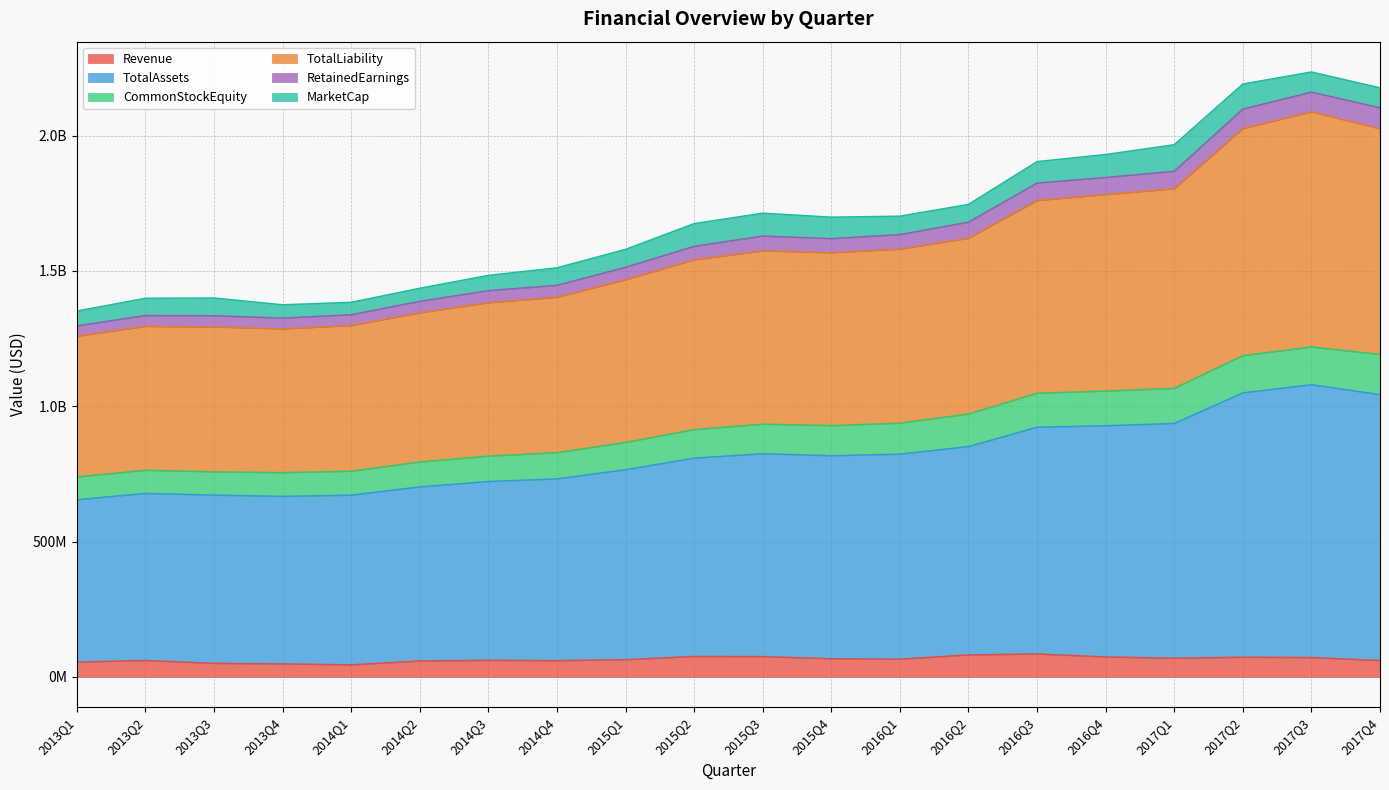

Which series has the widest spread of values?

TotalLiability